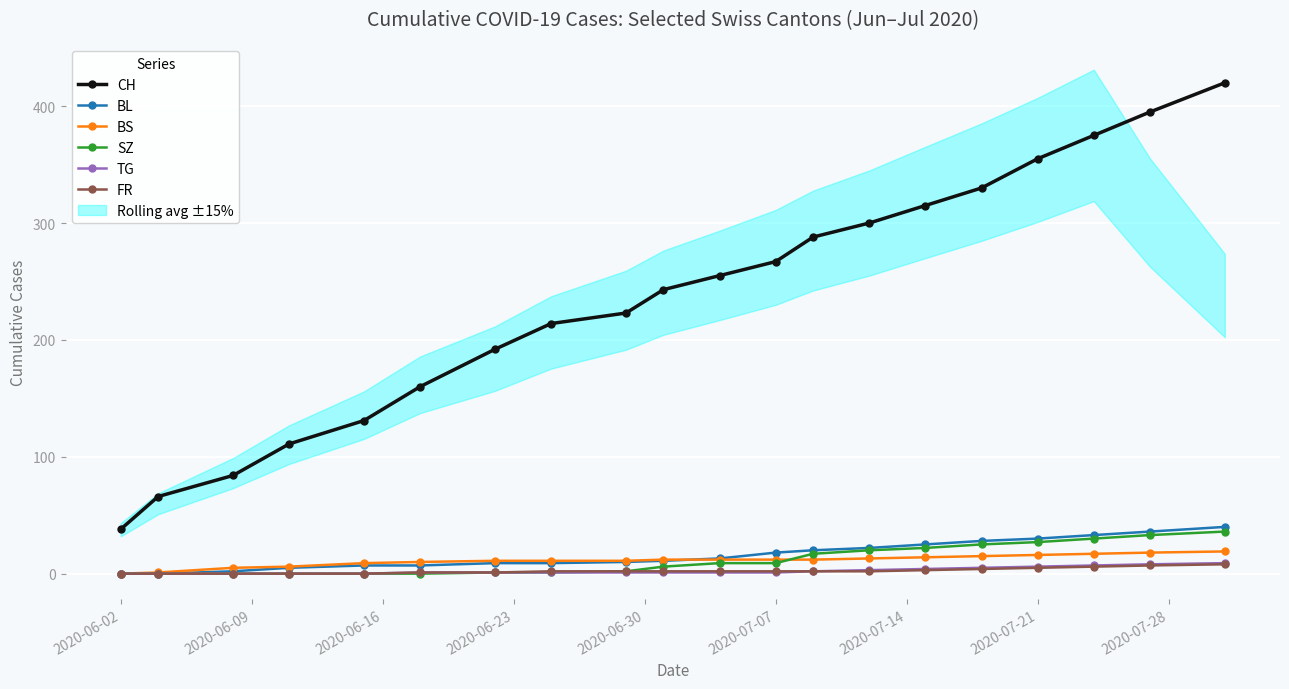

What is the highest value of the BS series?

19